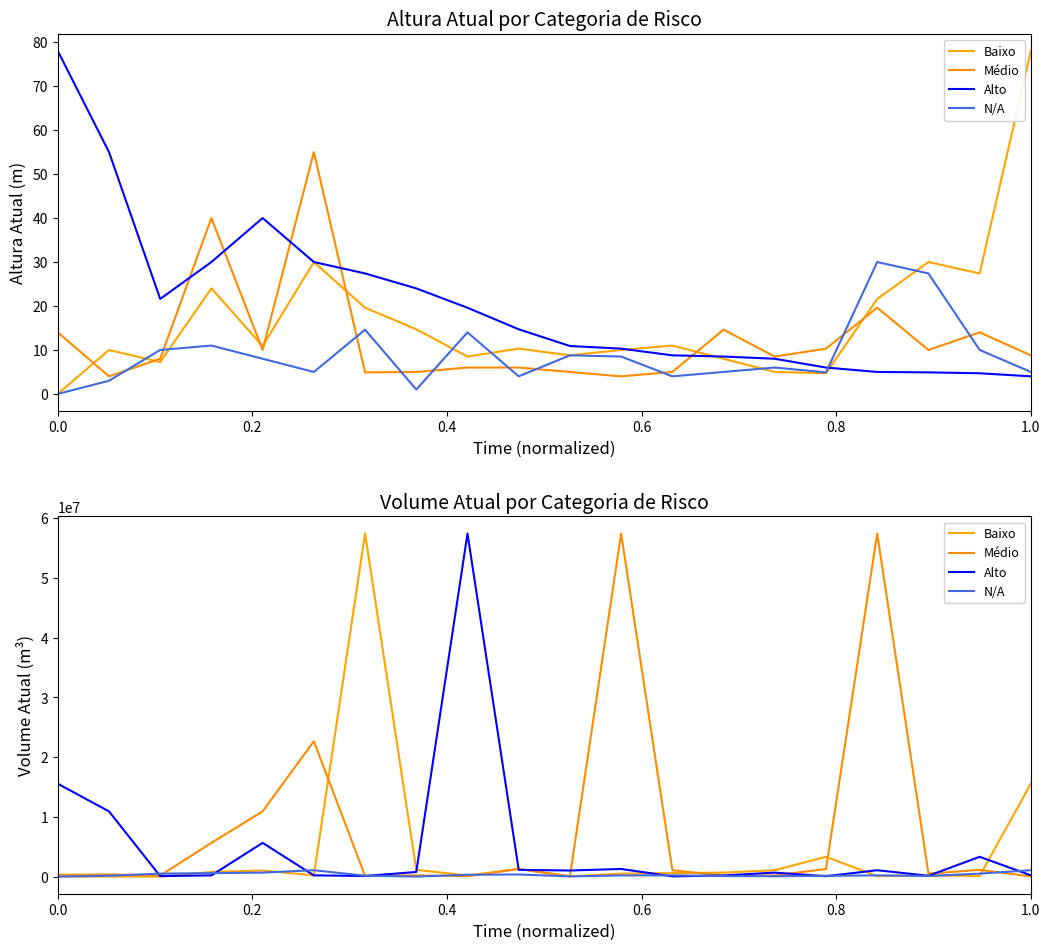

What is the sum of all Baixo values?

84121391.7